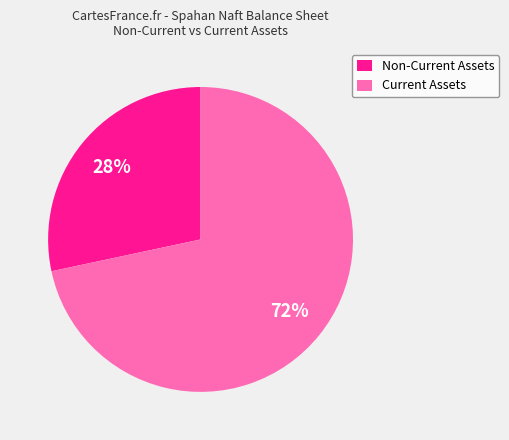

Between Non-Current Assets and Current Assets, which is larger?

Current Assets